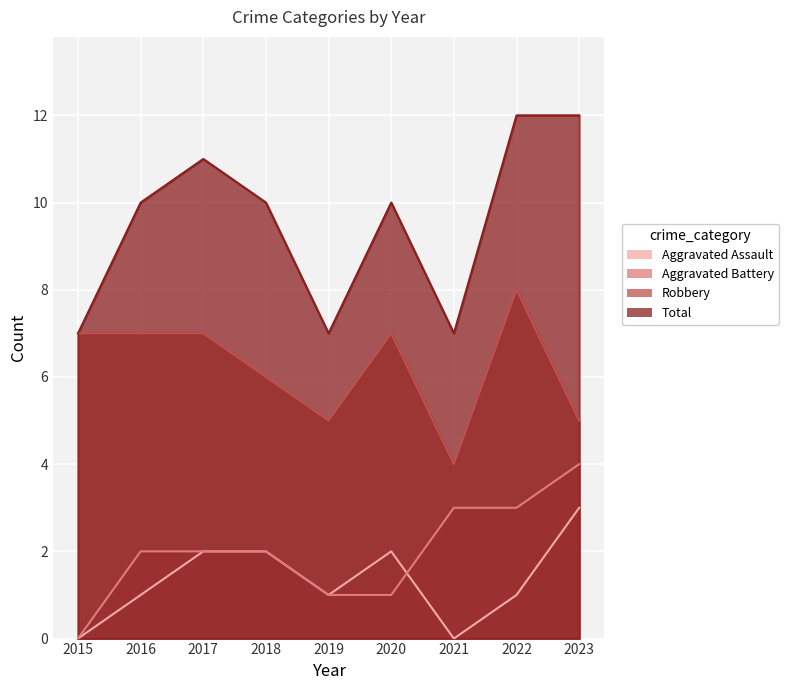

What is the approximate value of Aggravated Battery at 2023?

4